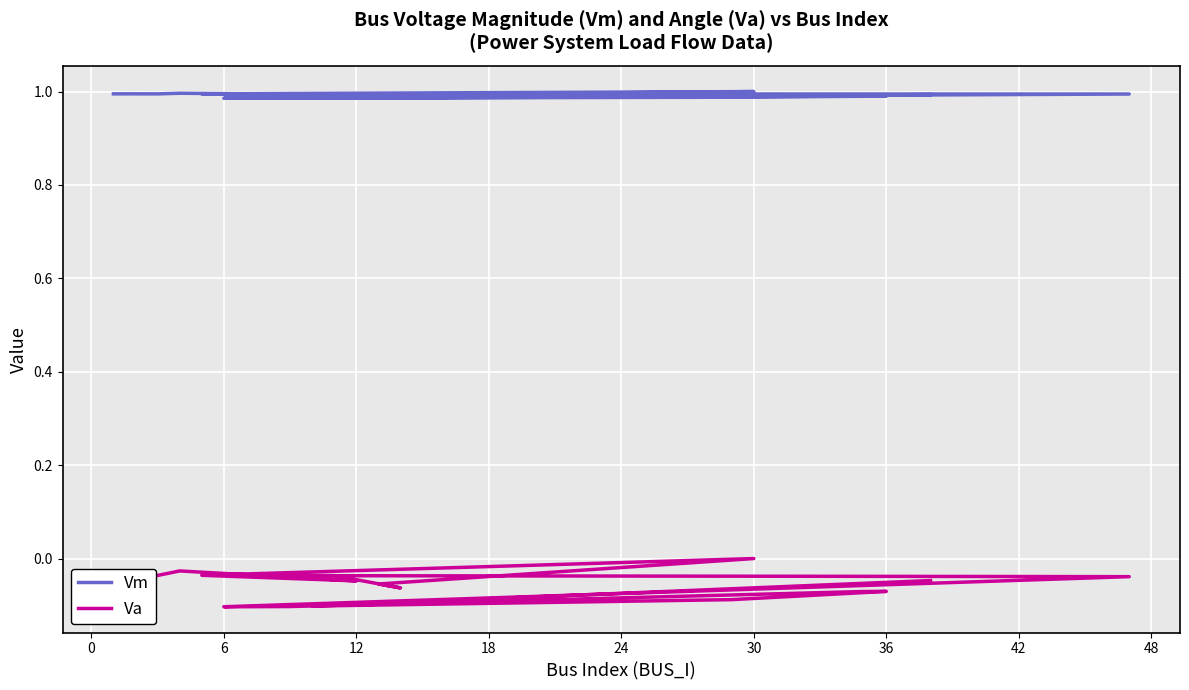

Count the number of data series in this chart.

2